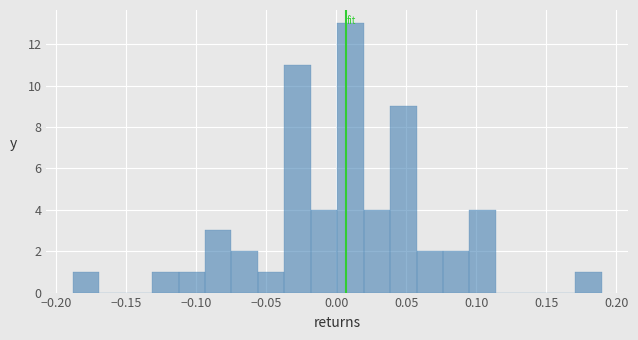

Read against the x-axis, roughly where is the centre of the tallest bar?

0.010